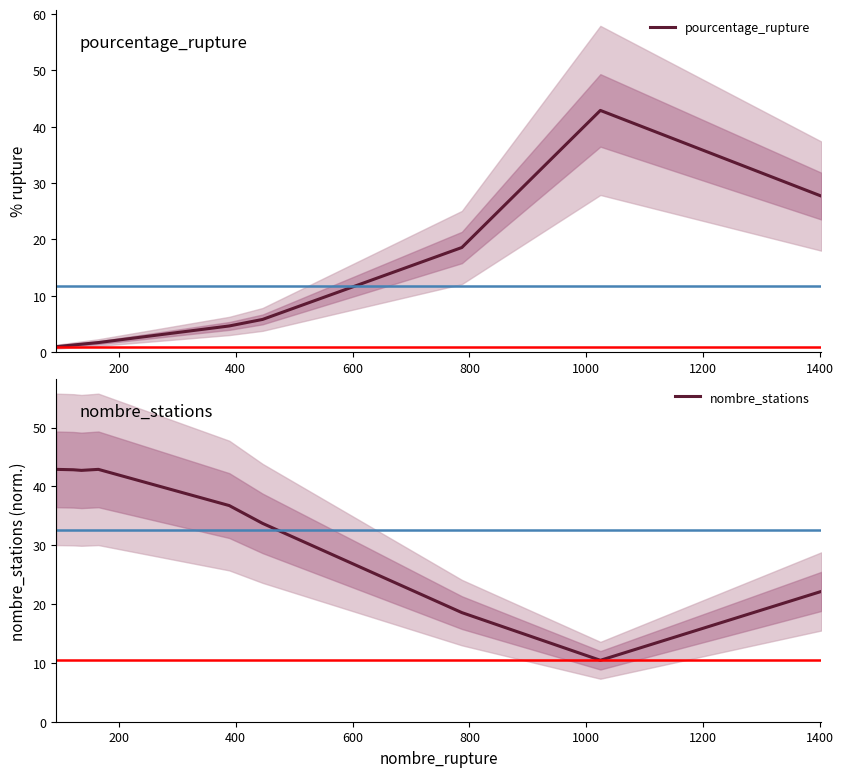

List the series in order of their peak value, lowest first.

pourcentage_rupture, nombre_stations